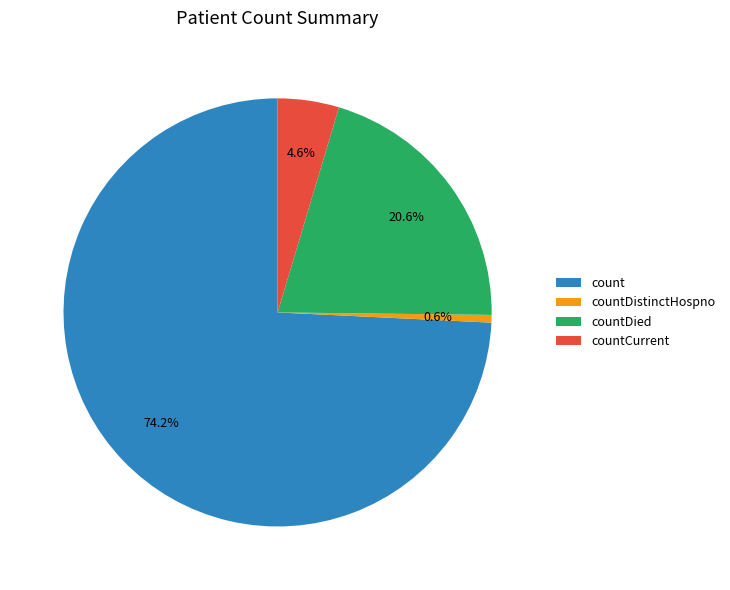

Which has a higher value, countDied or count?

count